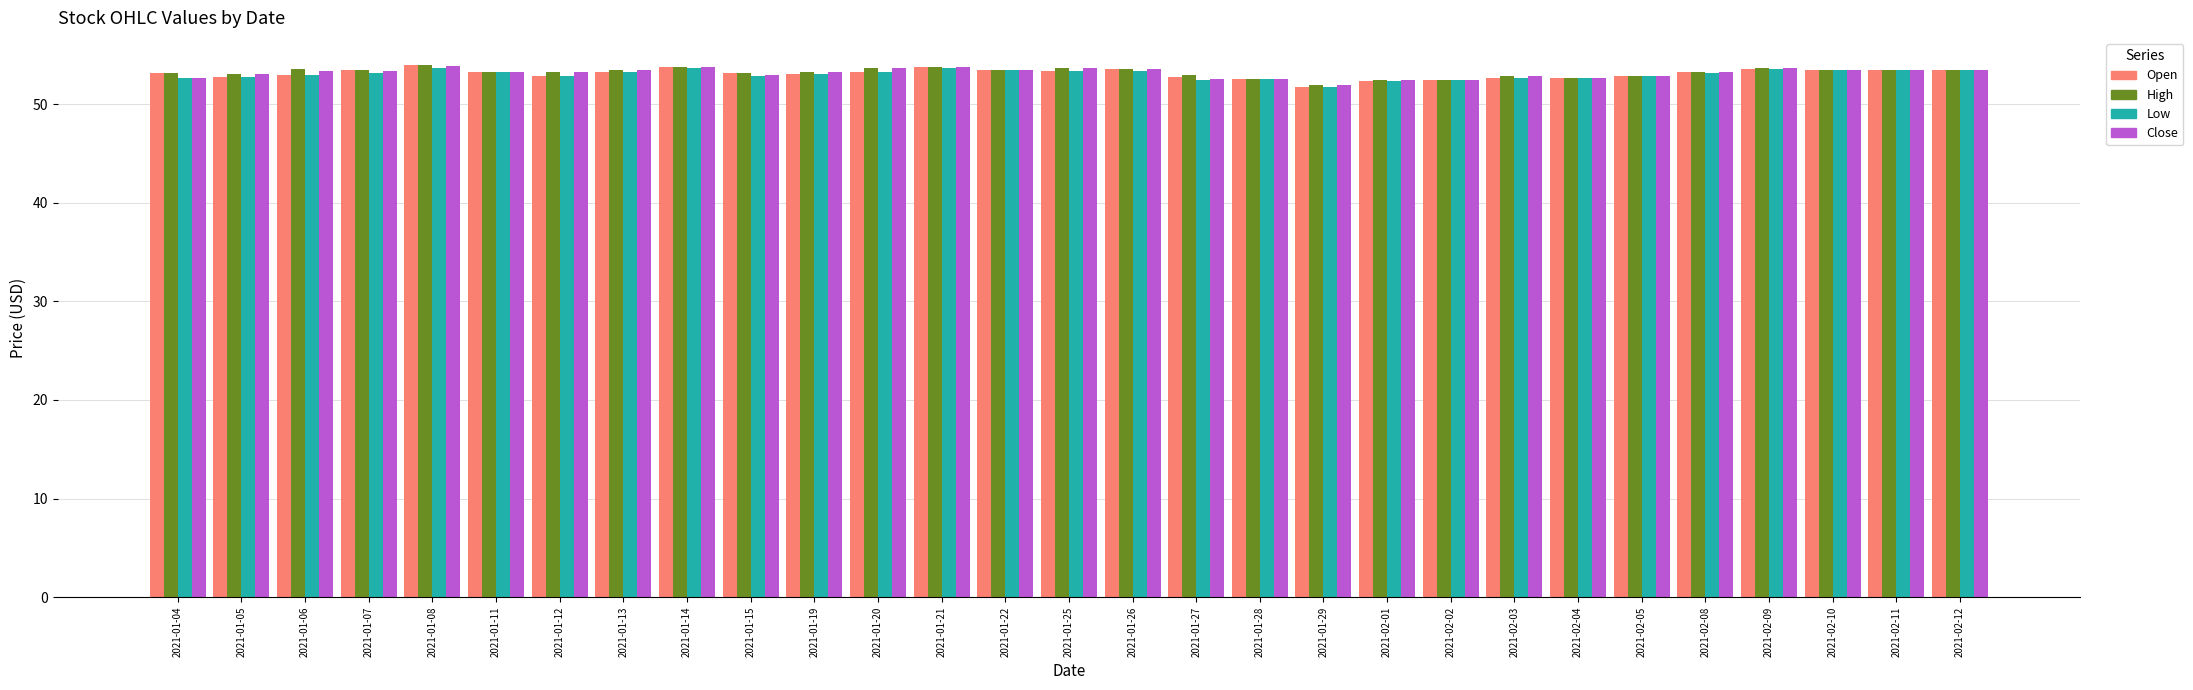

What is the total value across all series at 2021-01-05?

211.5